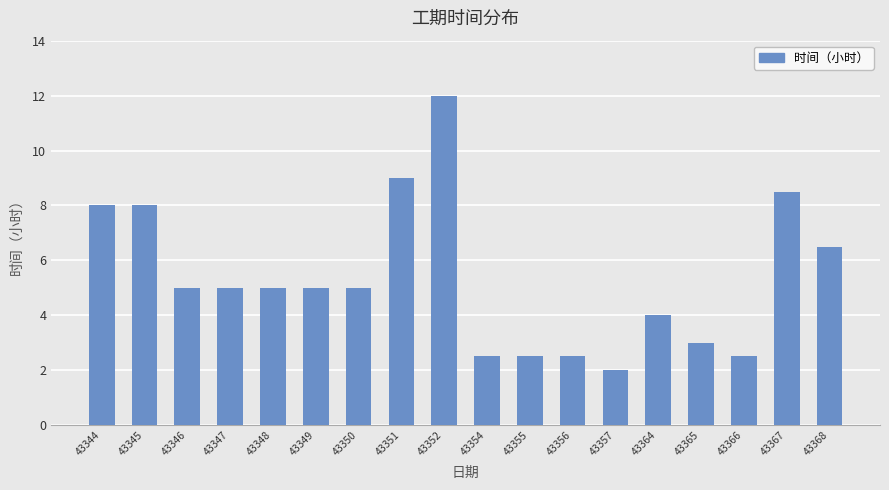

What value does the data have at 43348?

5.0